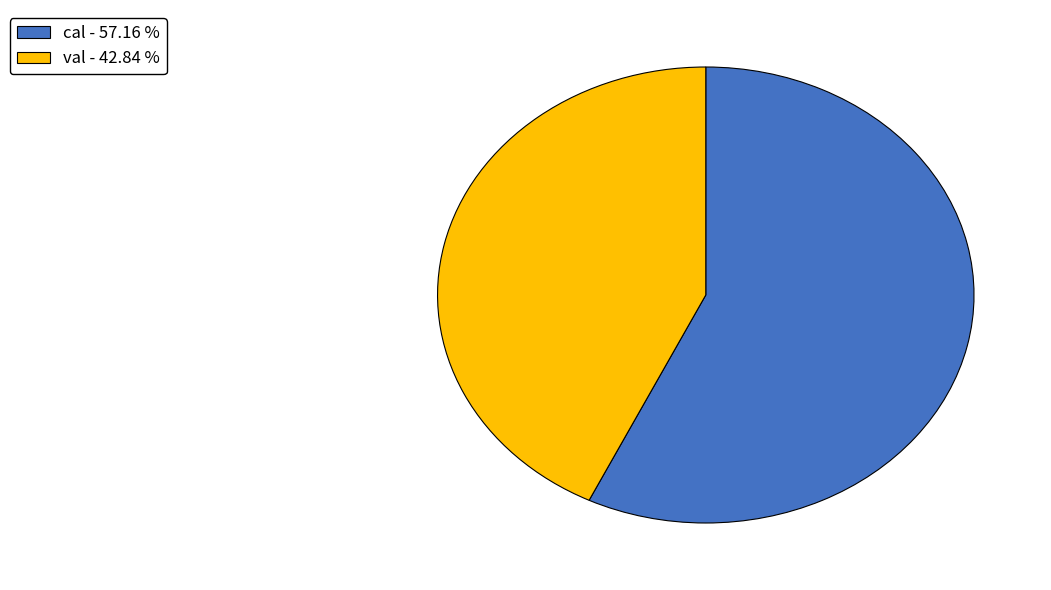

What is the smallest slice in the pie chart?

val